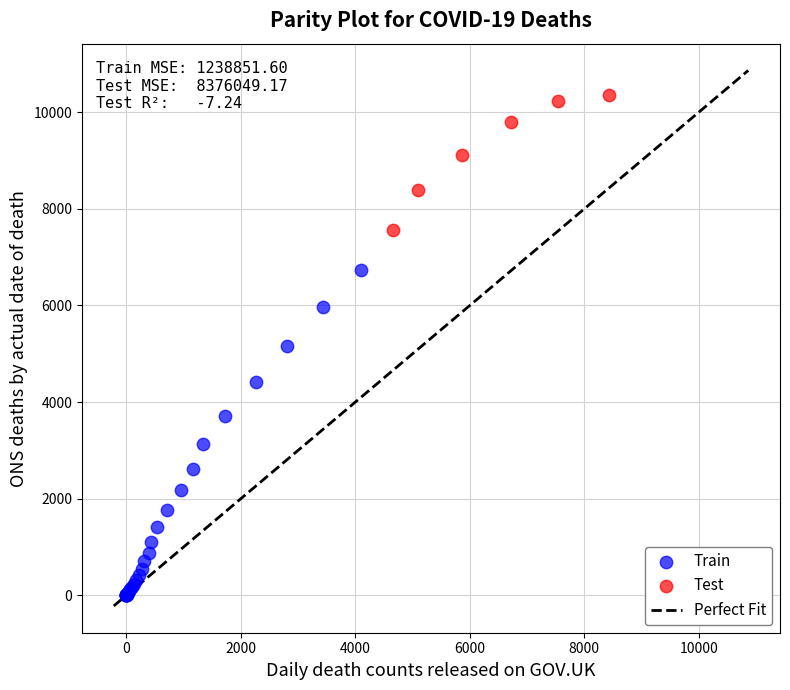

Which series reaches the maximum Y coordinate?

Test